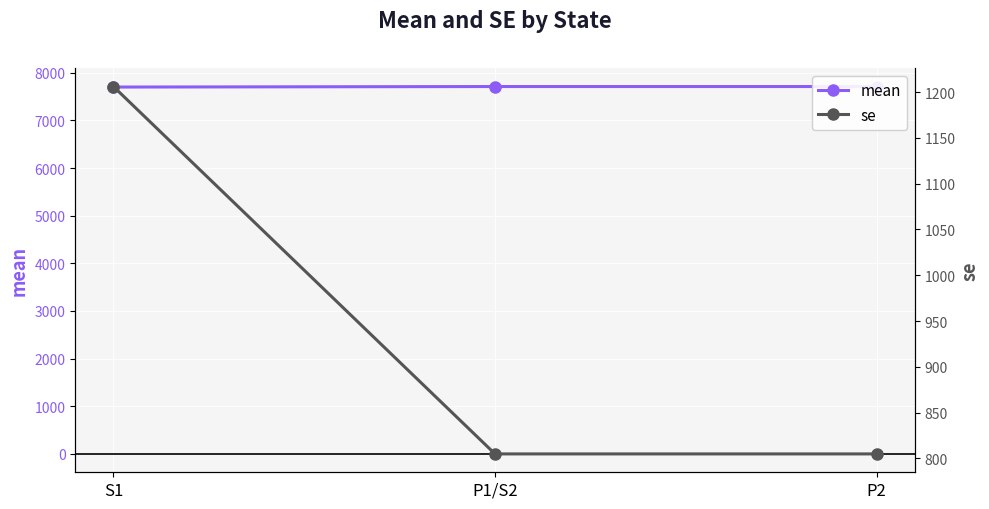

How many se values are between 805 and 1206?

3